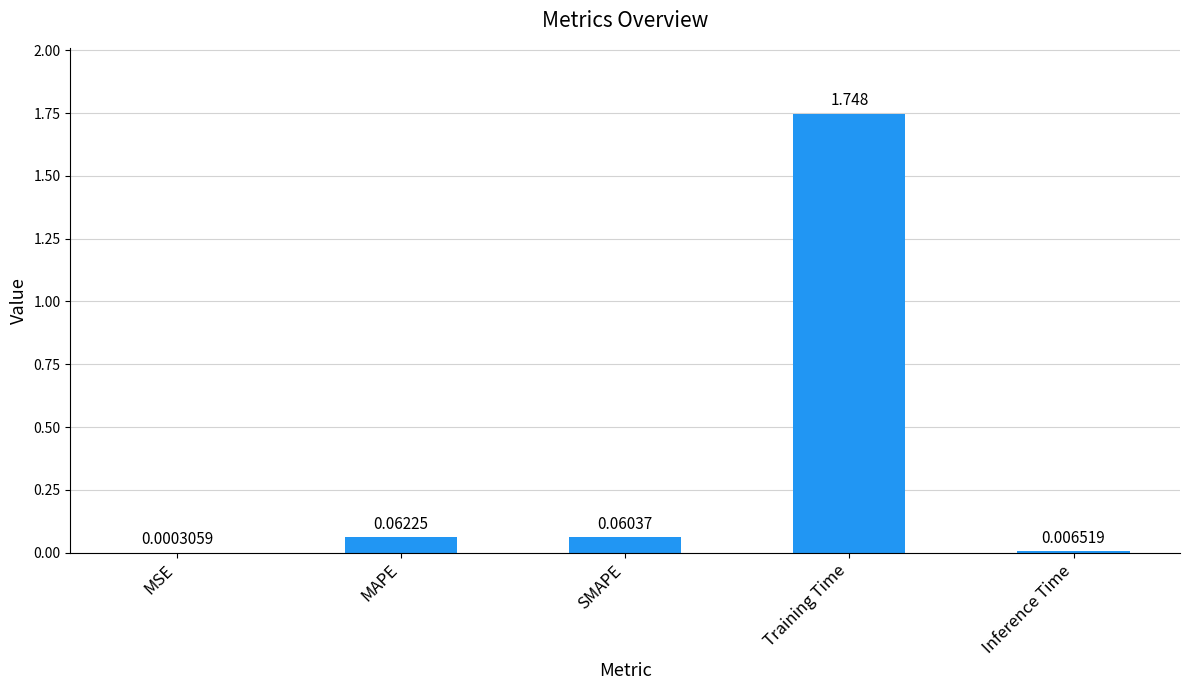

What is the change in value from MAPE to Inference Time?

-0.1